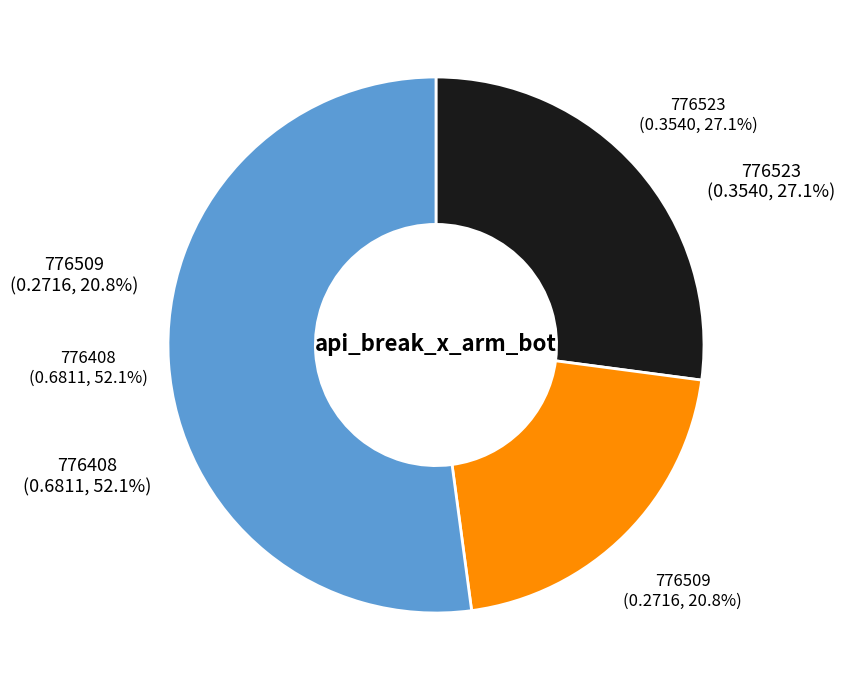

What percentage is the 776509 slice, to the nearest percent?

21%